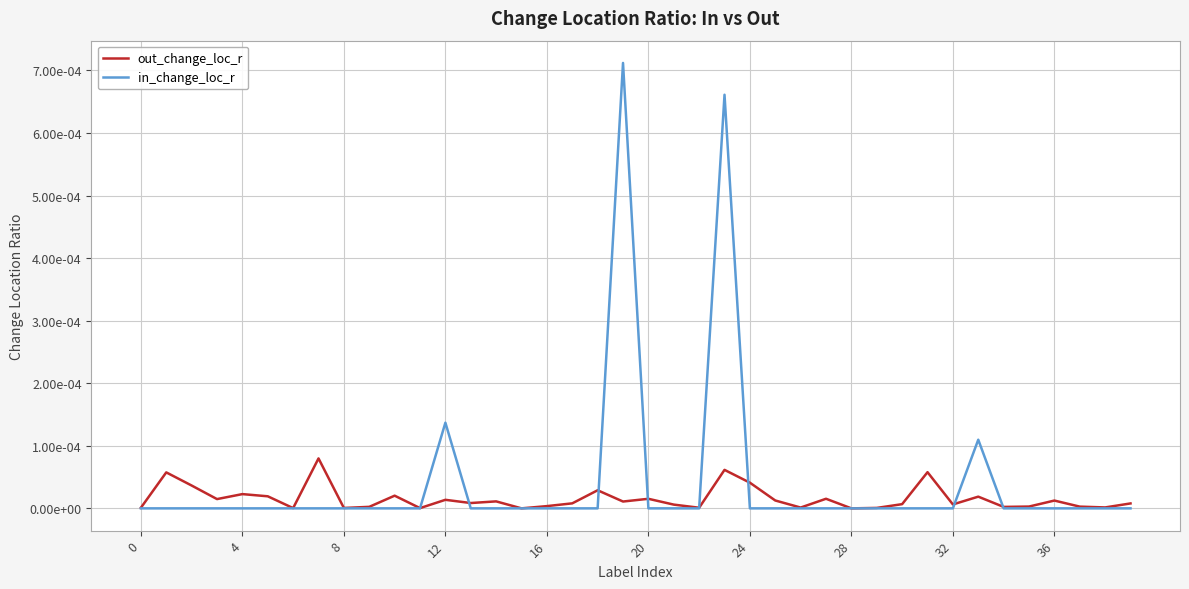

What are all the series names shown in the legend?

out_change_loc_r, in_change_loc_r